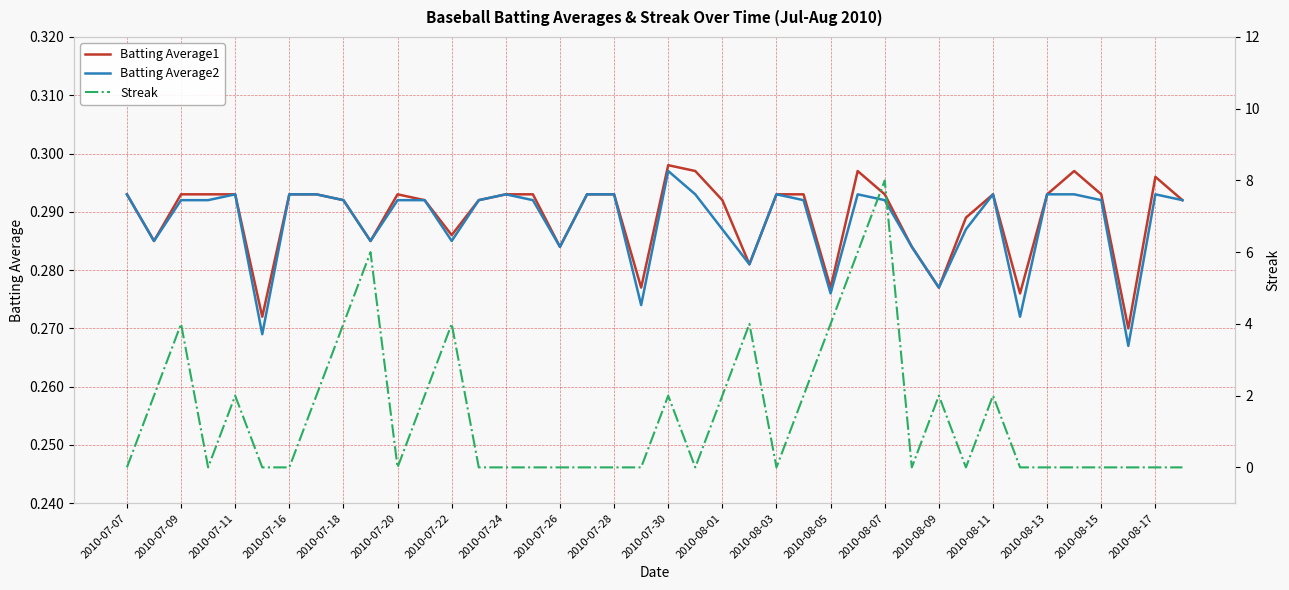

Which series has the largest range (max minus min)?

Streak